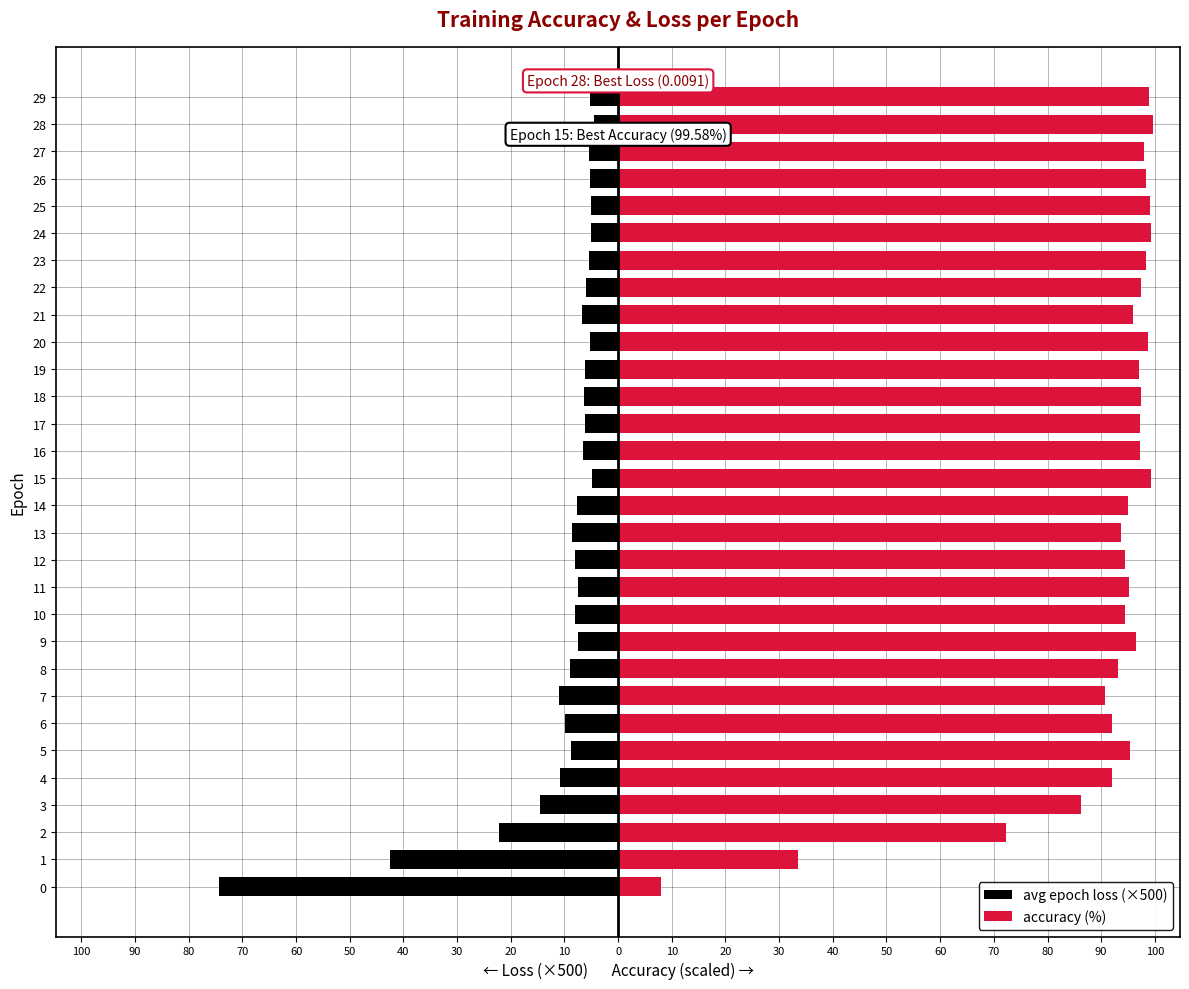

How many data points in avg epoch loss (×500) are less than -6?

20